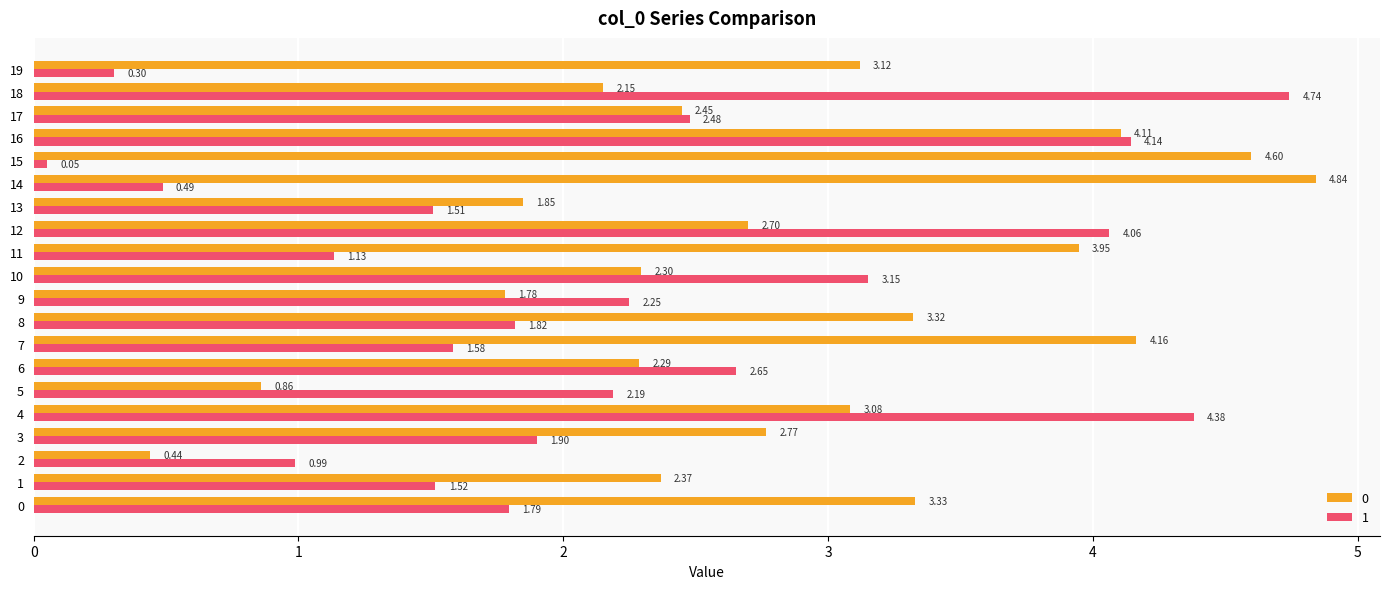

At which category is the sum across all series the highest?

16